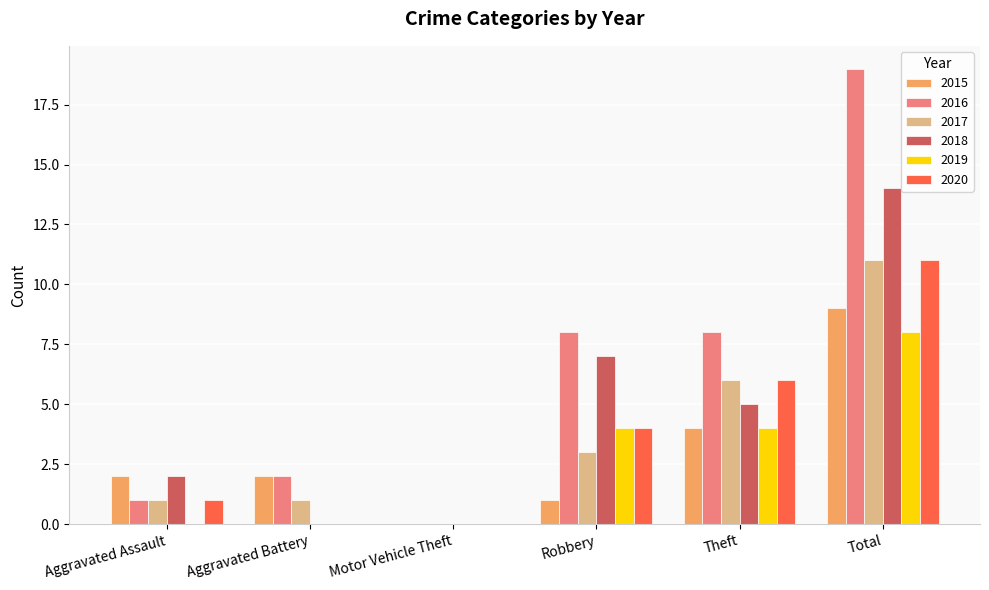

What is the sum of all 2017 values?

22